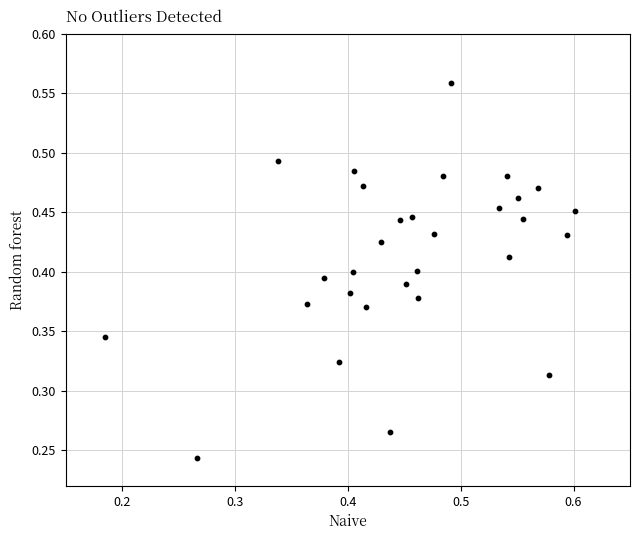

How many data points are displayed?

30